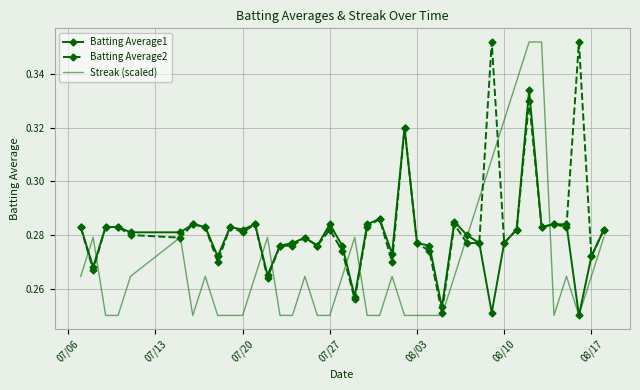

List the series in order of their overall mean, highest first.

Batting Average2, Batting Average1, Streak (scaled)